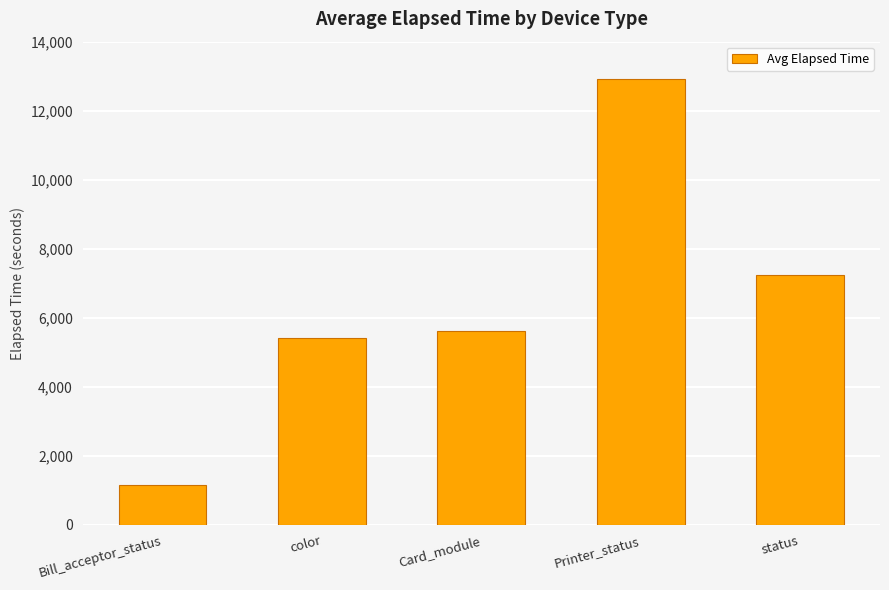

How many bars are there in total?

5